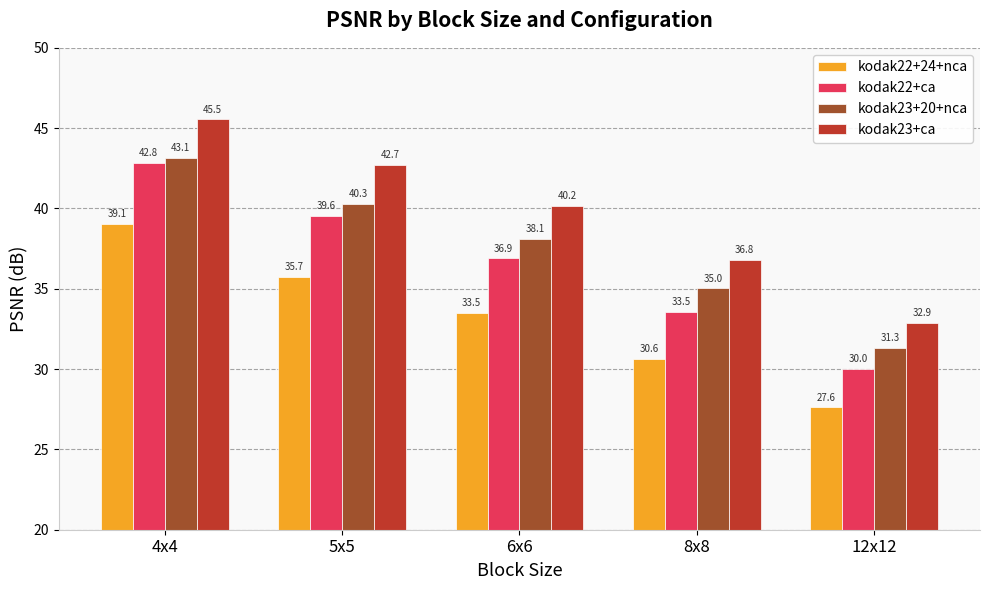

How many bars are there in total?

20